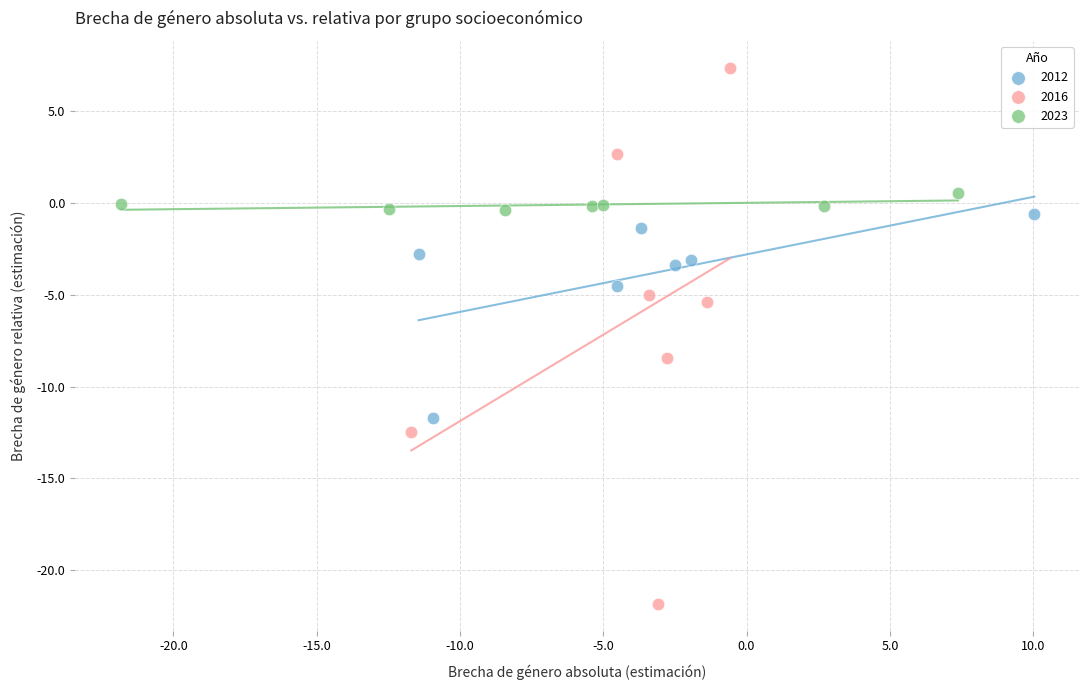

Which series contains the highest Y value?

2016